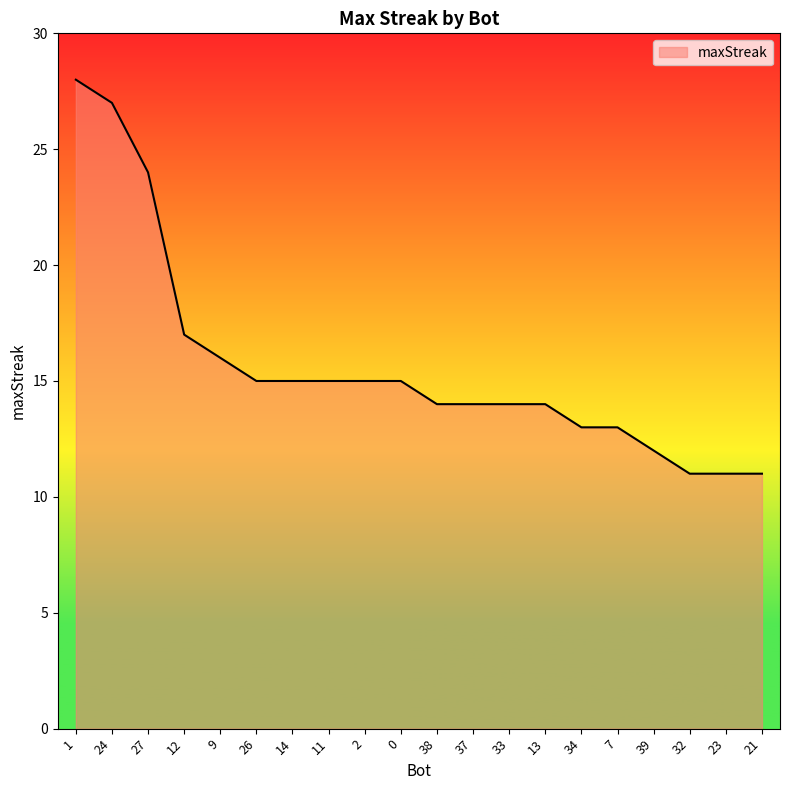

What position from the left is 39?

17